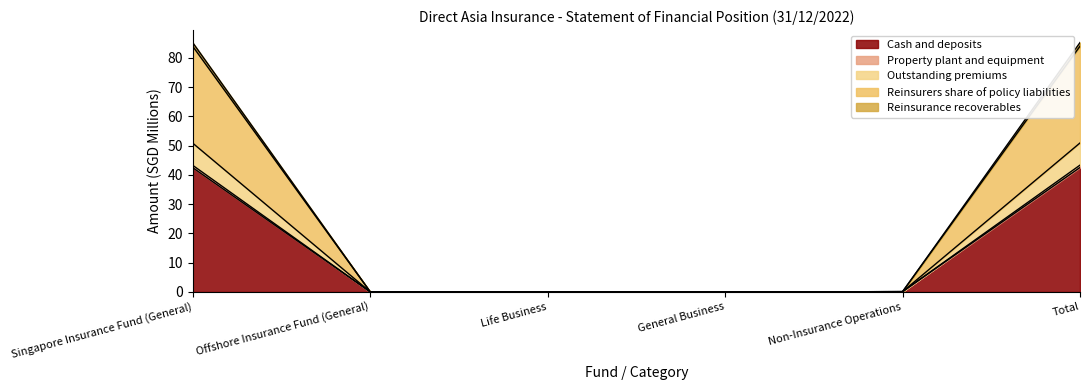

Does the chart have visible grid lines?

No